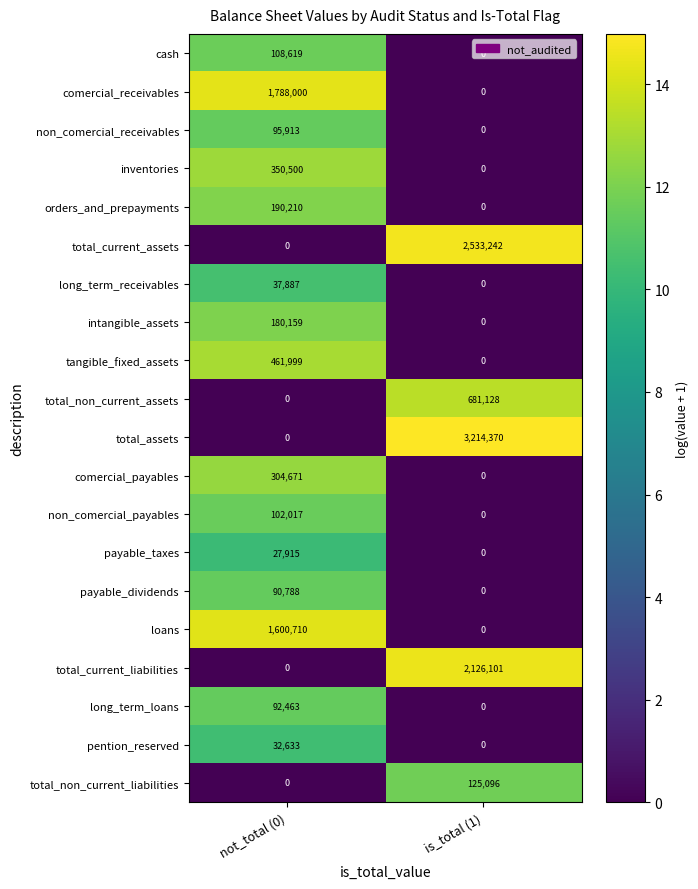

What is the average value of the tangible_fixed_assets series?

231000